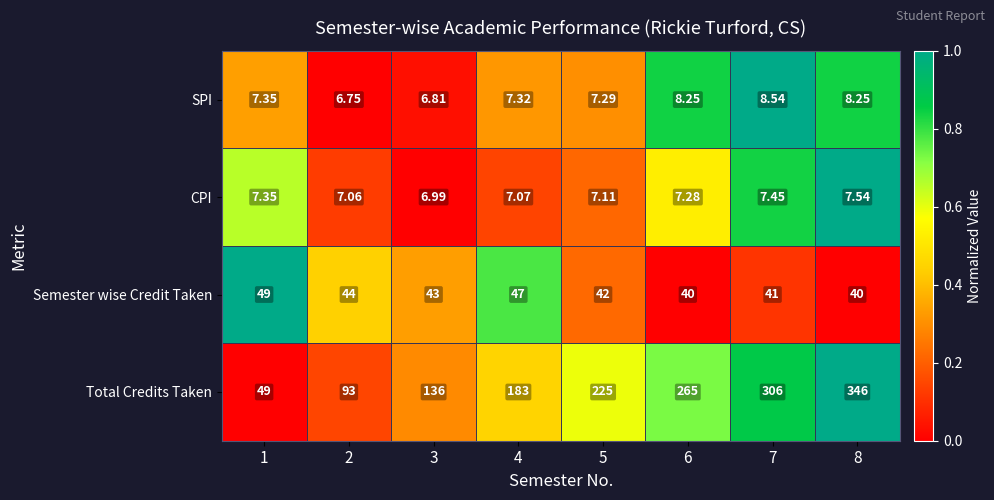

Which series has the widest spread of values?

Total Credits Taken